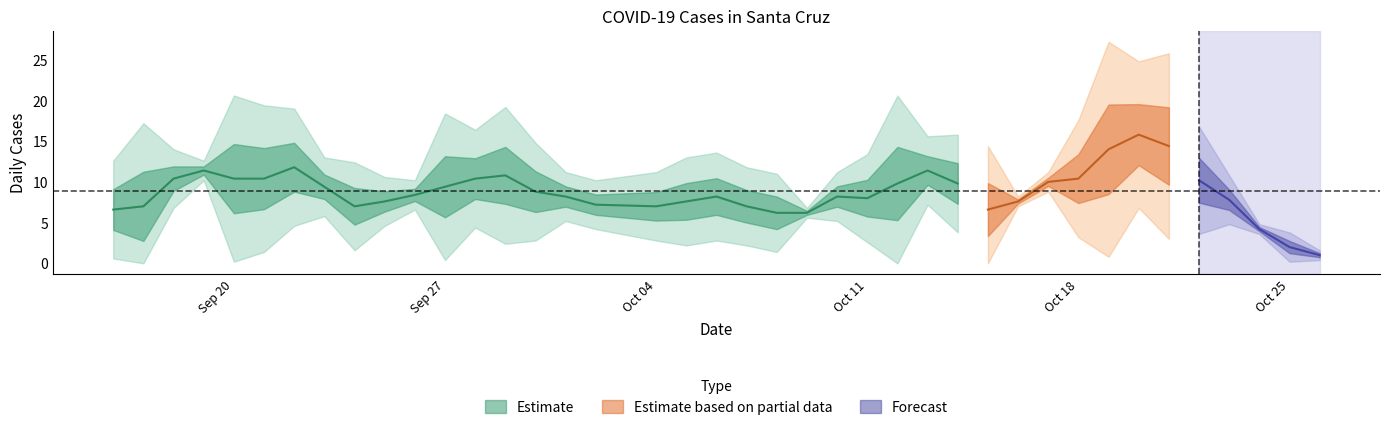

What value does the data have at 2021-10-06, to the nearest 10?

10